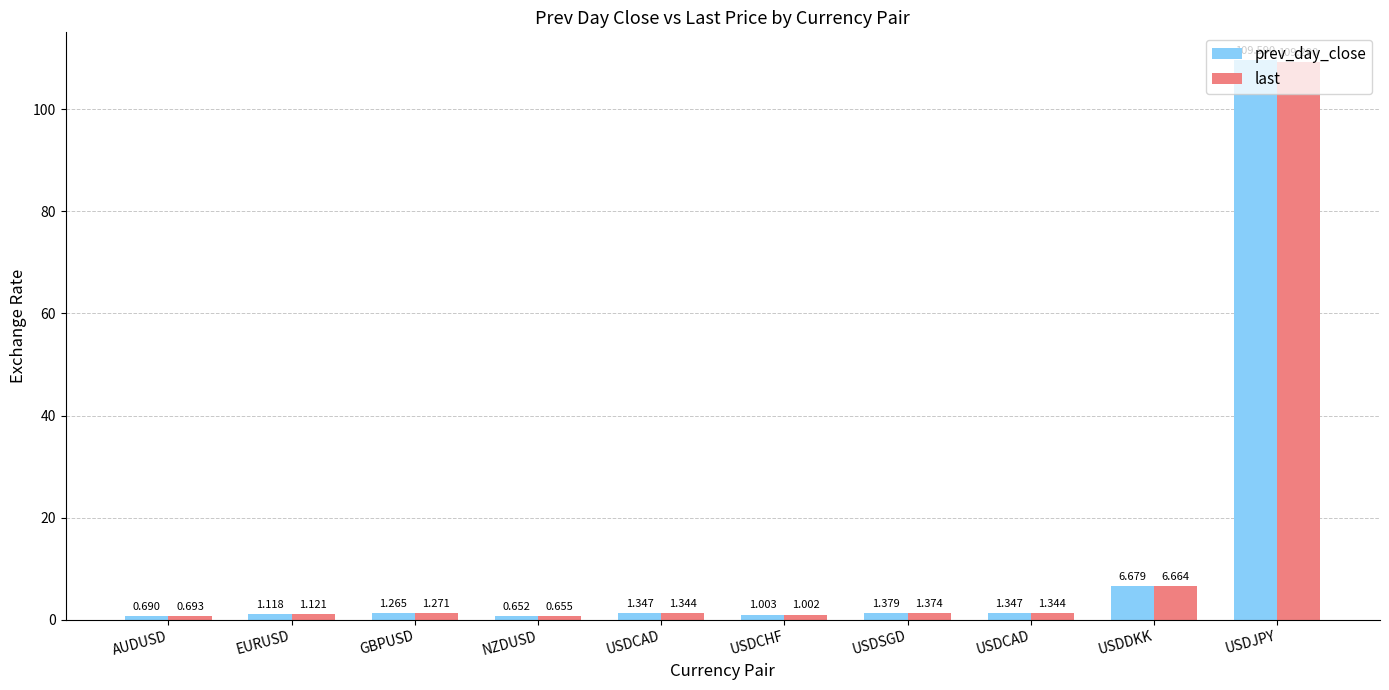

Which category has the lowest value in the prev_day_close series?

NZDUSD